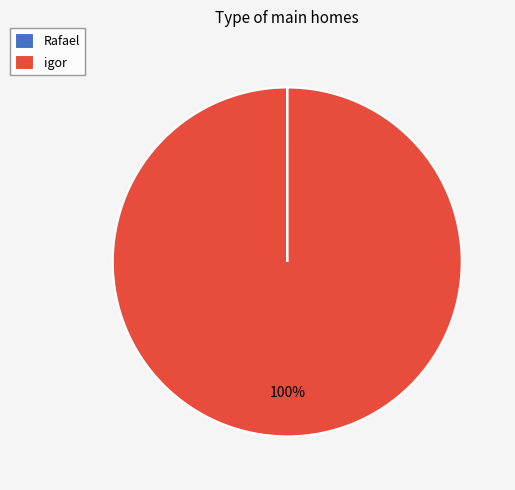

Is igor the majority of the pie?

Yes